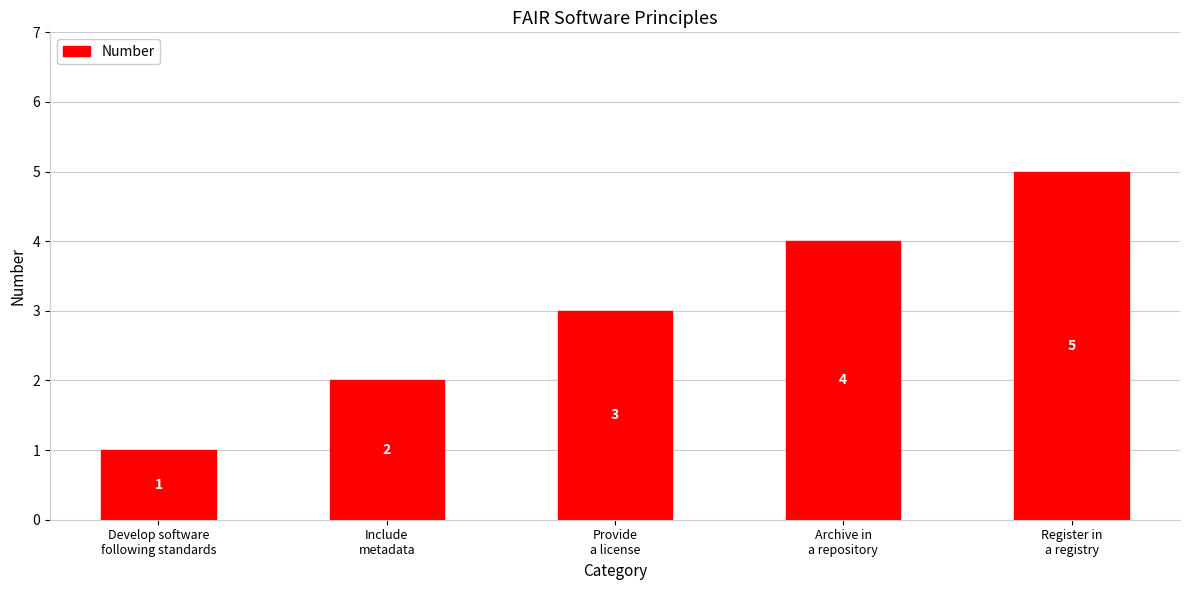

How many bars are there in total?

5